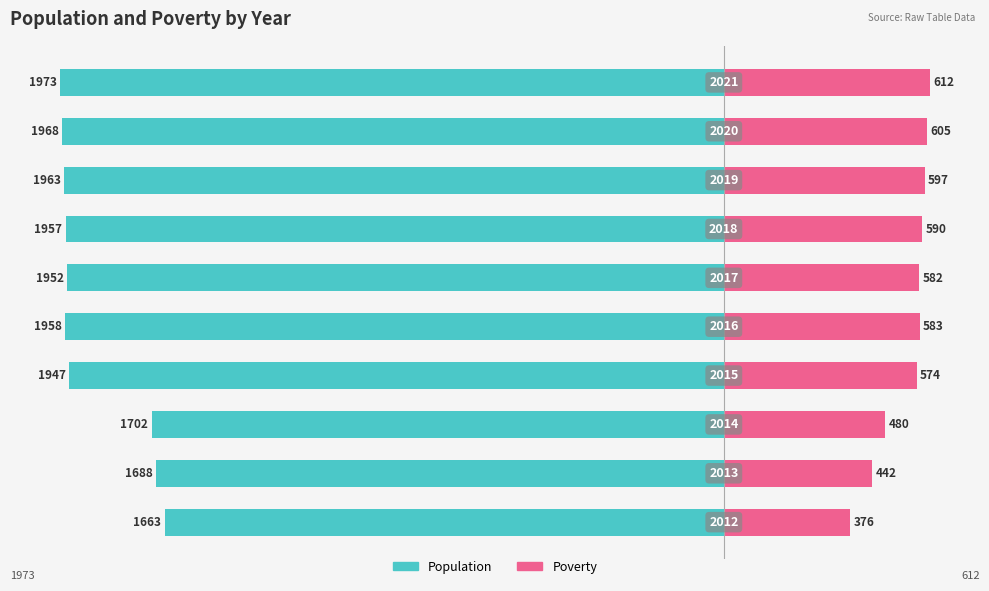

How many bars are there in each group?

2